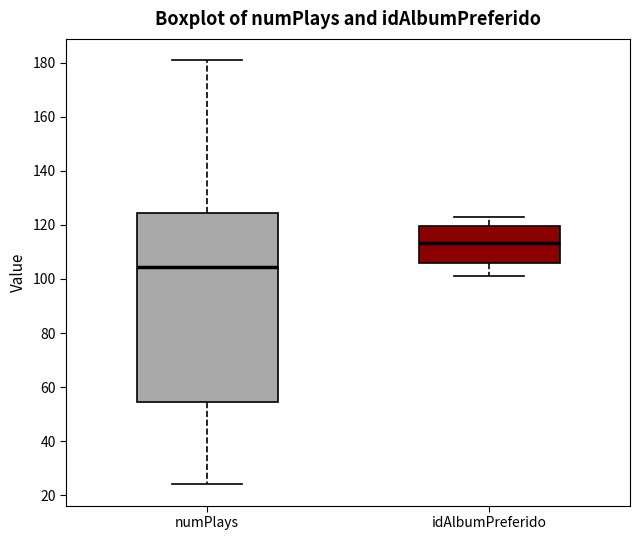

Reading left to right, transcribe this box plot: for each box, give where its median line is, the range the box spans, and where its two whiskers end, as read against the y-axis. The values are not printed on the chart, so give them approximately, as read against the axis.

numPlays: median 104, box 54 to 124, whiskers 24 to 182
idAlbumPreferido: median 114, box 106 to 120, whiskers 102 to 124